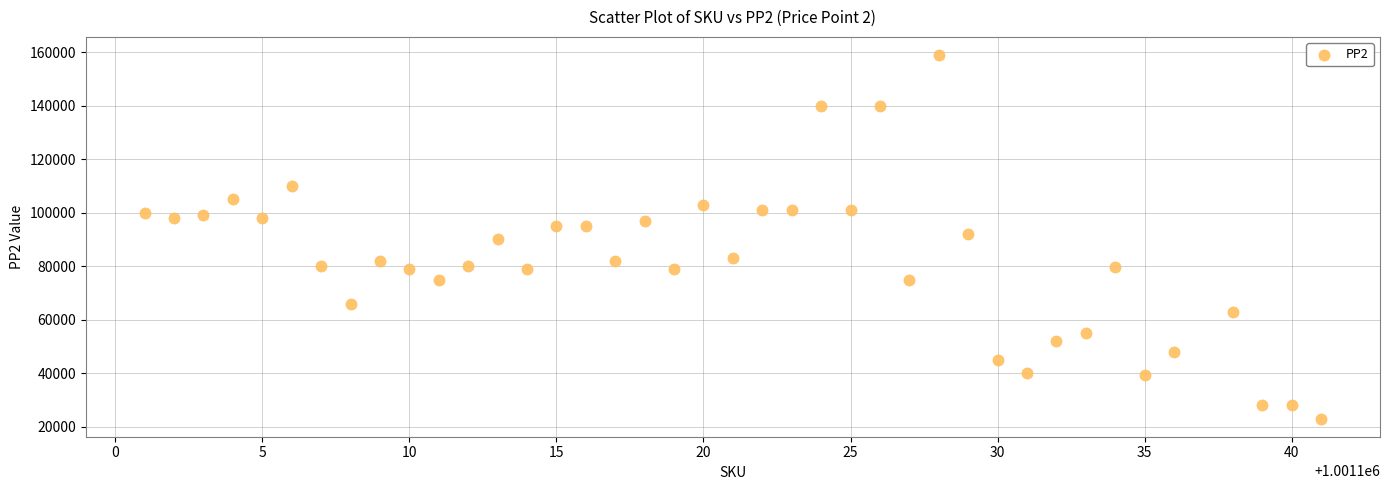

What is the range of Y values (max minus min)?

136000